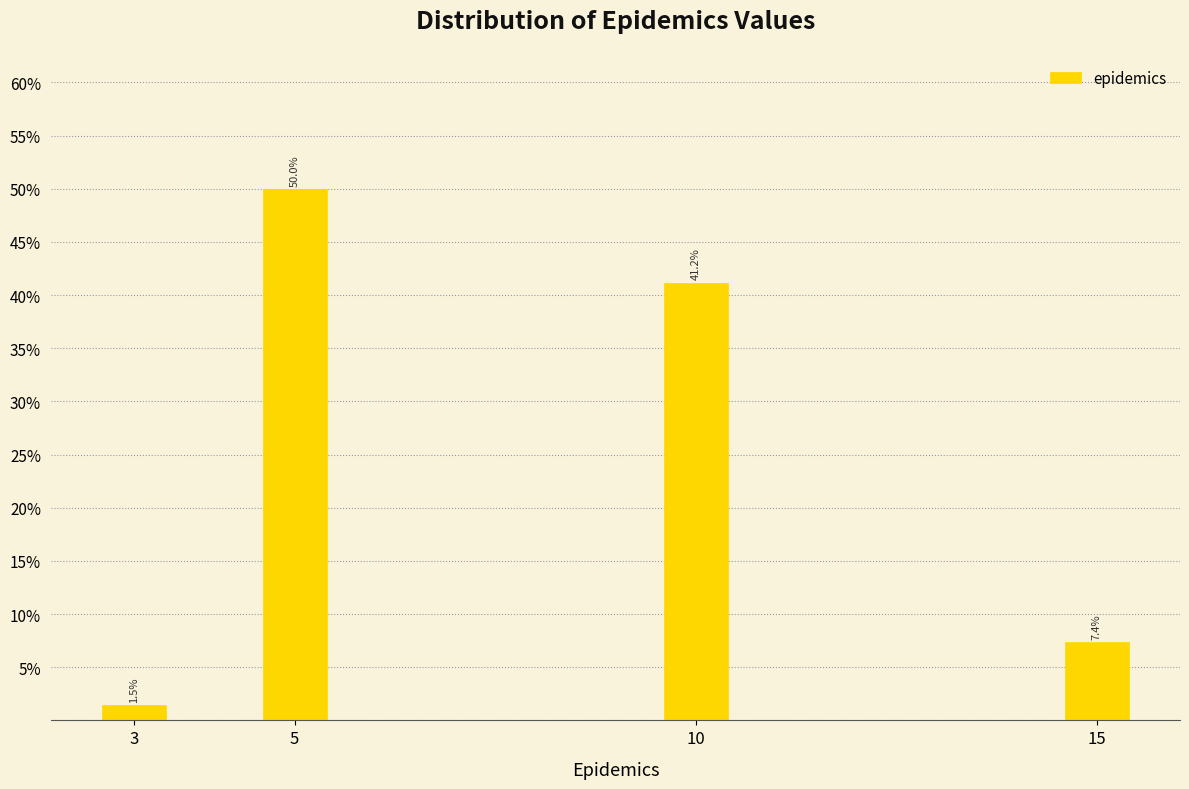

Reading left to right, extract all data points from this chart.

3=1.5	5=50.0	10=41.2	15=7.4